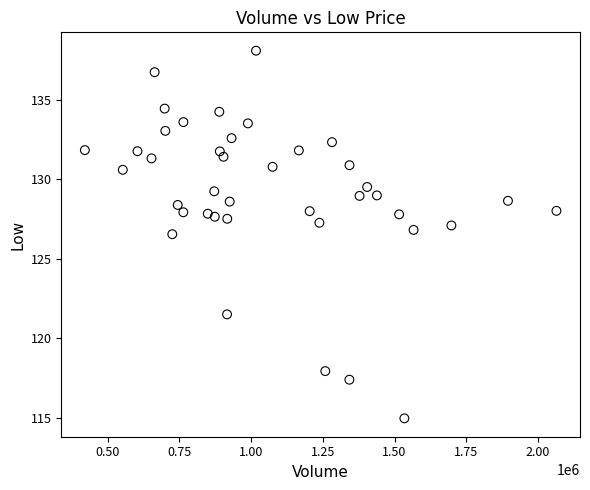

What is the range of X values (max minus min)?

1642800.0